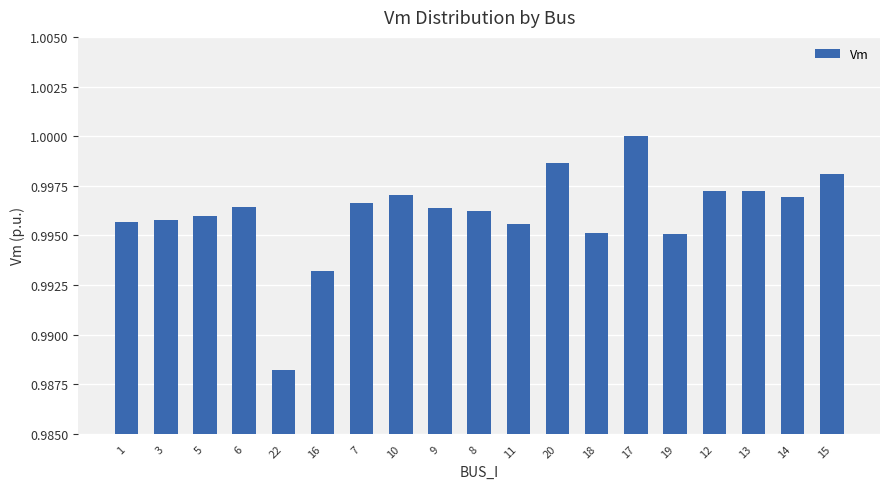

What is the label of the 7th bar from the right?

18